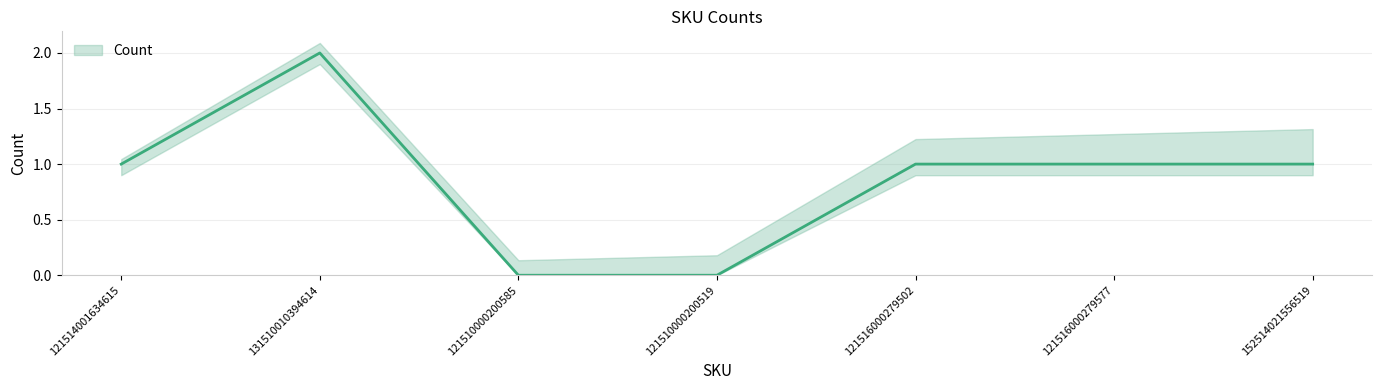

Reading left to right, what are all the values shown in this chart?

121514001634615=1	131510010394614=2	121510000200585=0	121510000200519=0	121516000279502=1	121516000279577=1	152514021556519=1